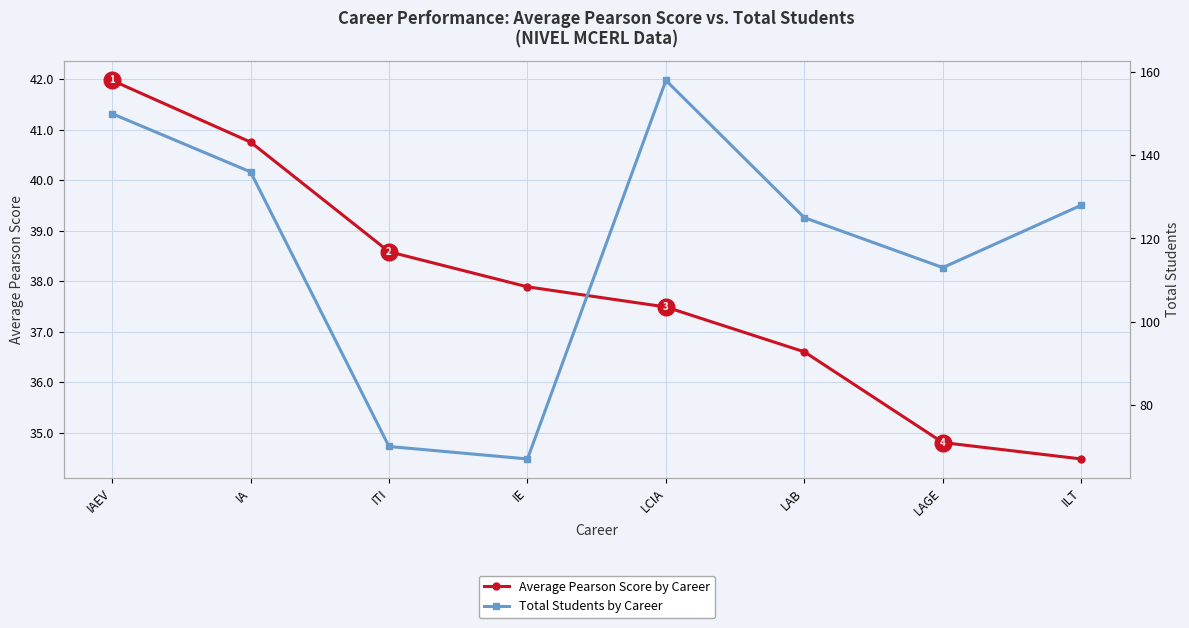

What is the minimum value for Total Students by Career?

67.0